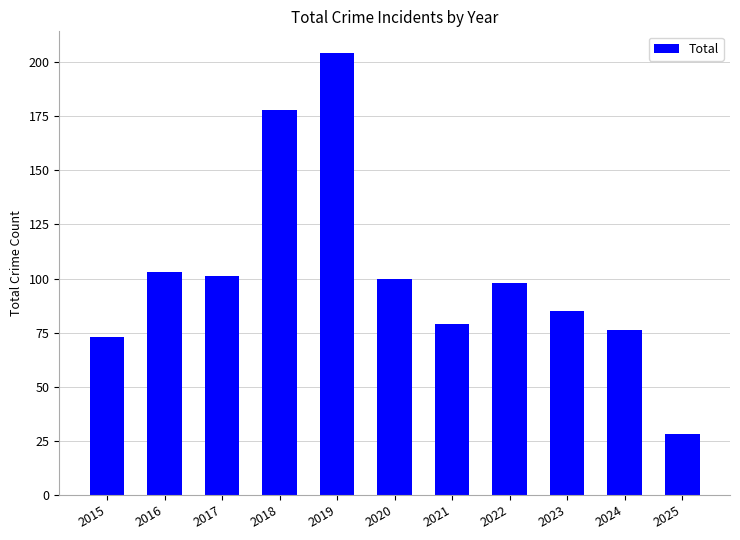

At which category does the chart reach its peak across all series?

2019